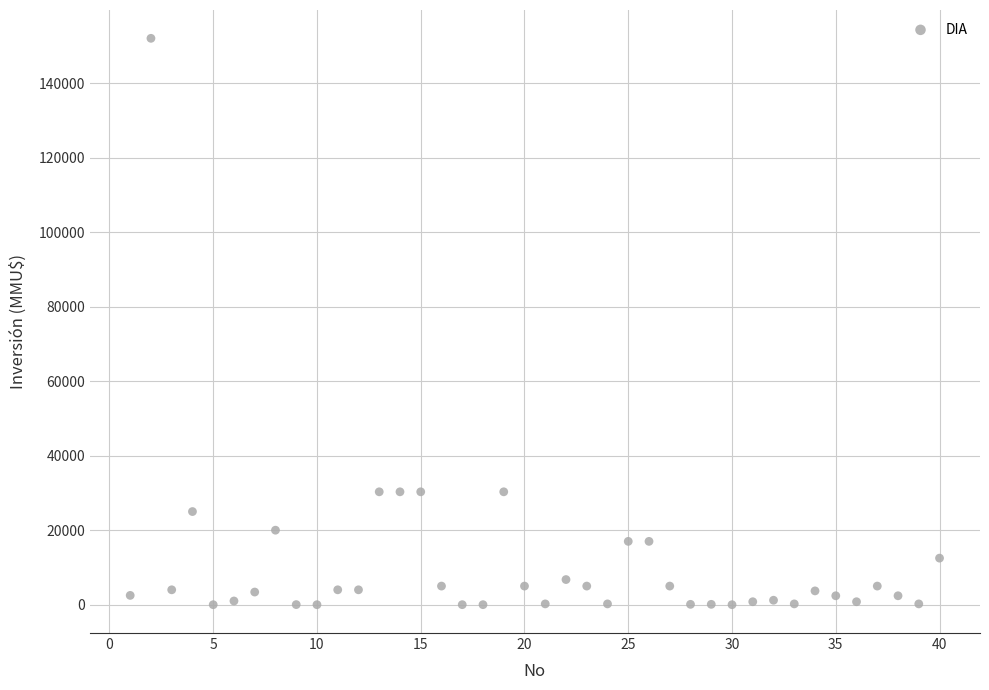

What is the range of X values (max minus min)?

39